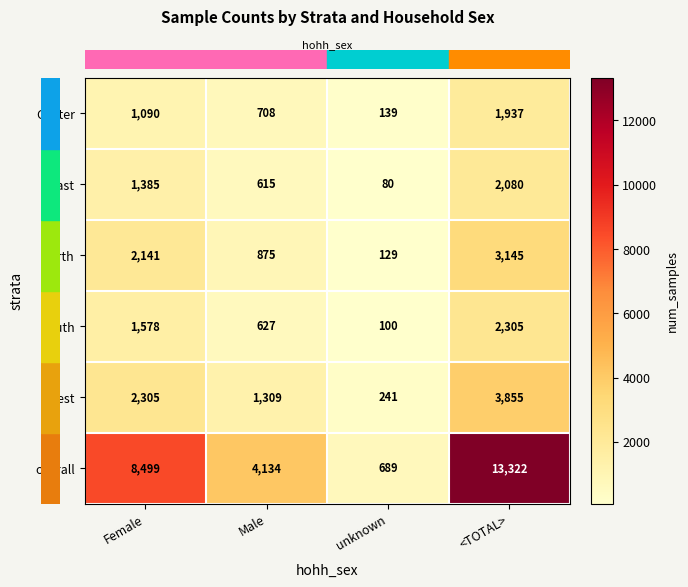

Reading left to right, extract all data points from this chart.

Center: Female=1090	Male=708	unknown=139	<TOTAL>=1937
East: Female=1385	Male=615	unknown=80	<TOTAL>=2080
North: Female=2141	Male=875	unknown=129	<TOTAL>=3145
South: Female=1578	Male=627	unknown=100	<TOTAL>=2305
West: Female=2305	Male=1309	unknown=241	<TOTAL>=3855
overall: Female=8499	Male=4134	unknown=689	<TOTAL>=13322